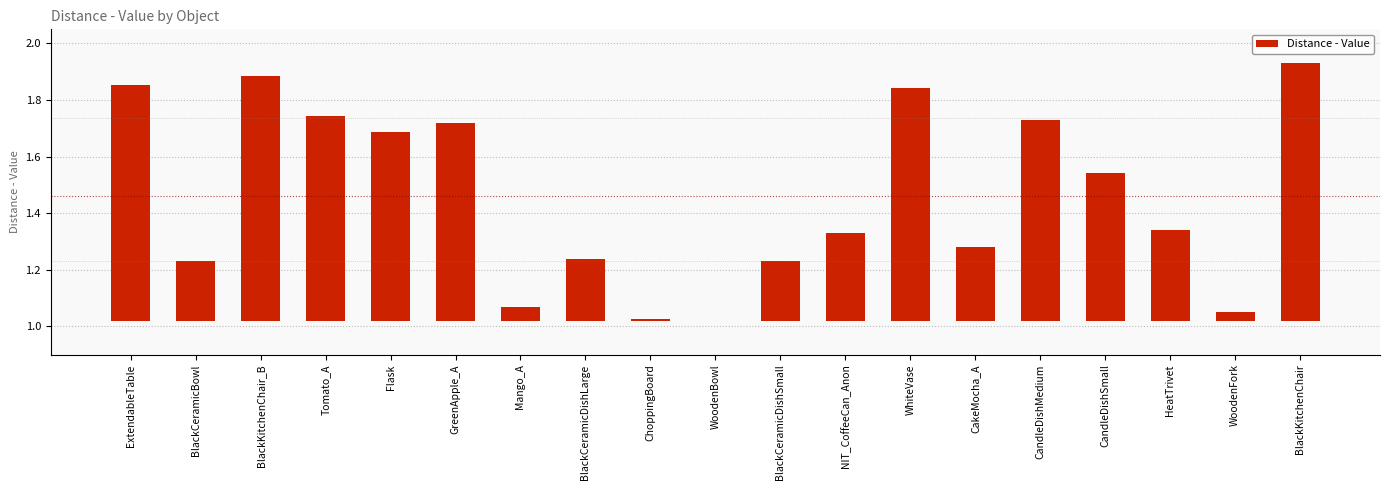

How many data points does each series have?

19